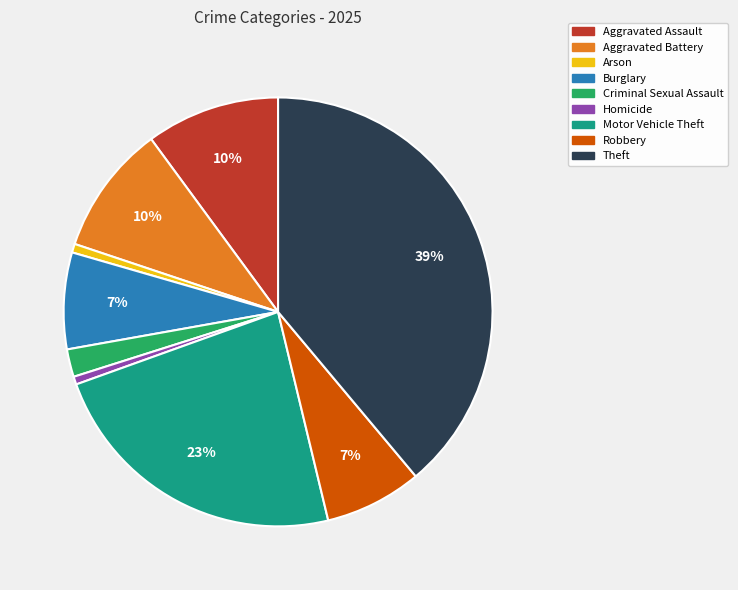

How many slices are in this pie chart?

9